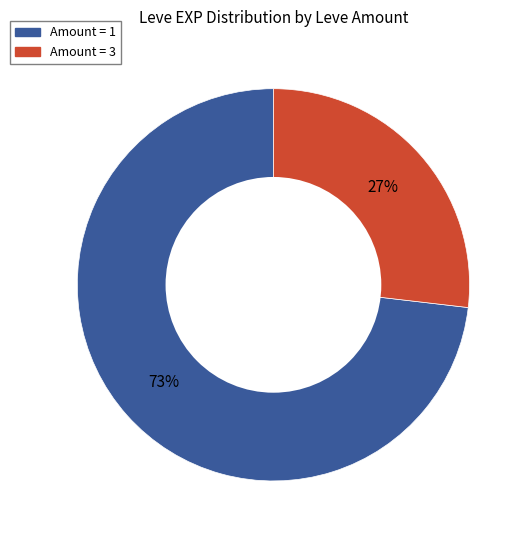

To the nearest percent, what is the average slice percentage?

50%